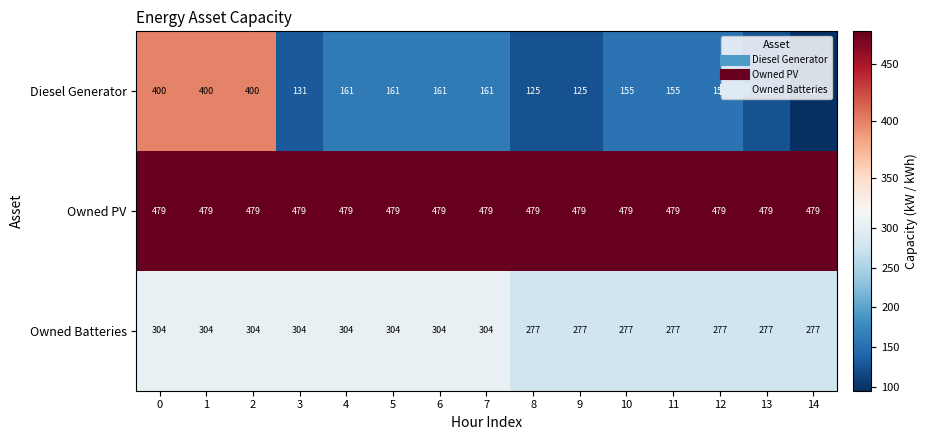

True or false: Owned PV has a value of 479 at 14.

True